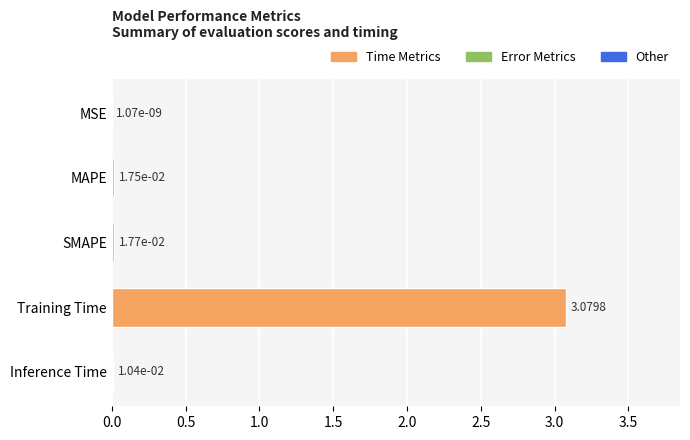

At which label is the value closest to 1?

SMAPE